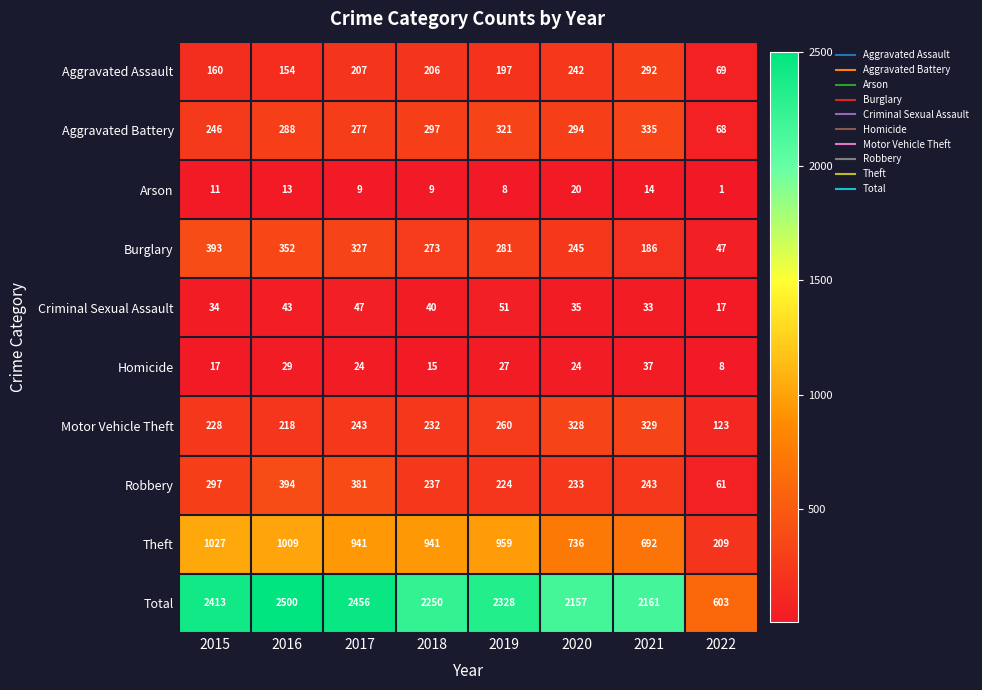

At which category does the chart reach its peak across all series?

2016